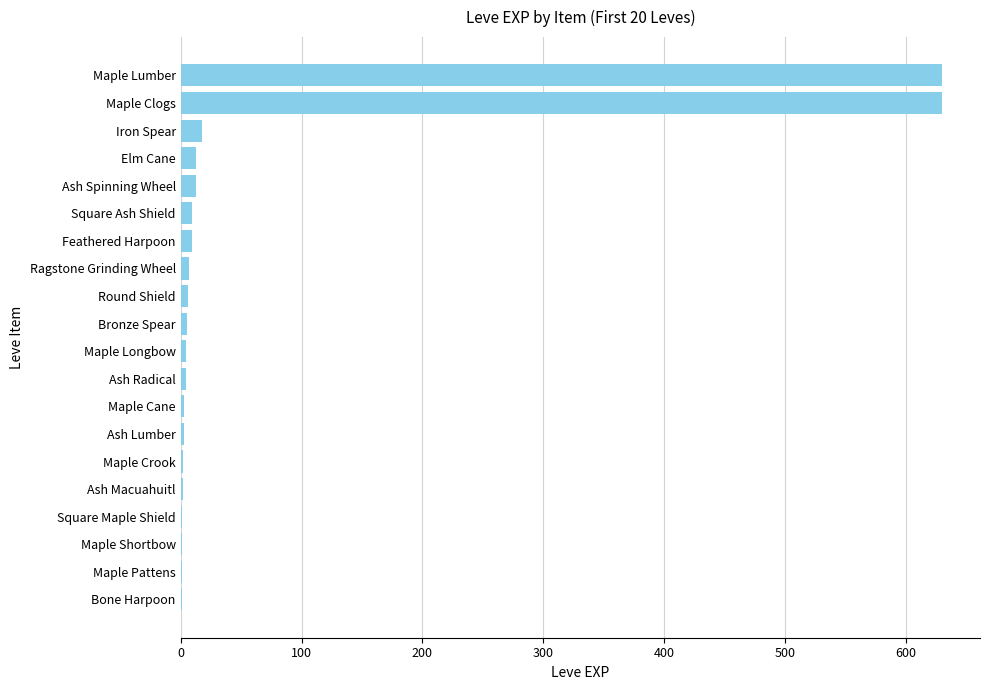

What is the sum of all values?

1362